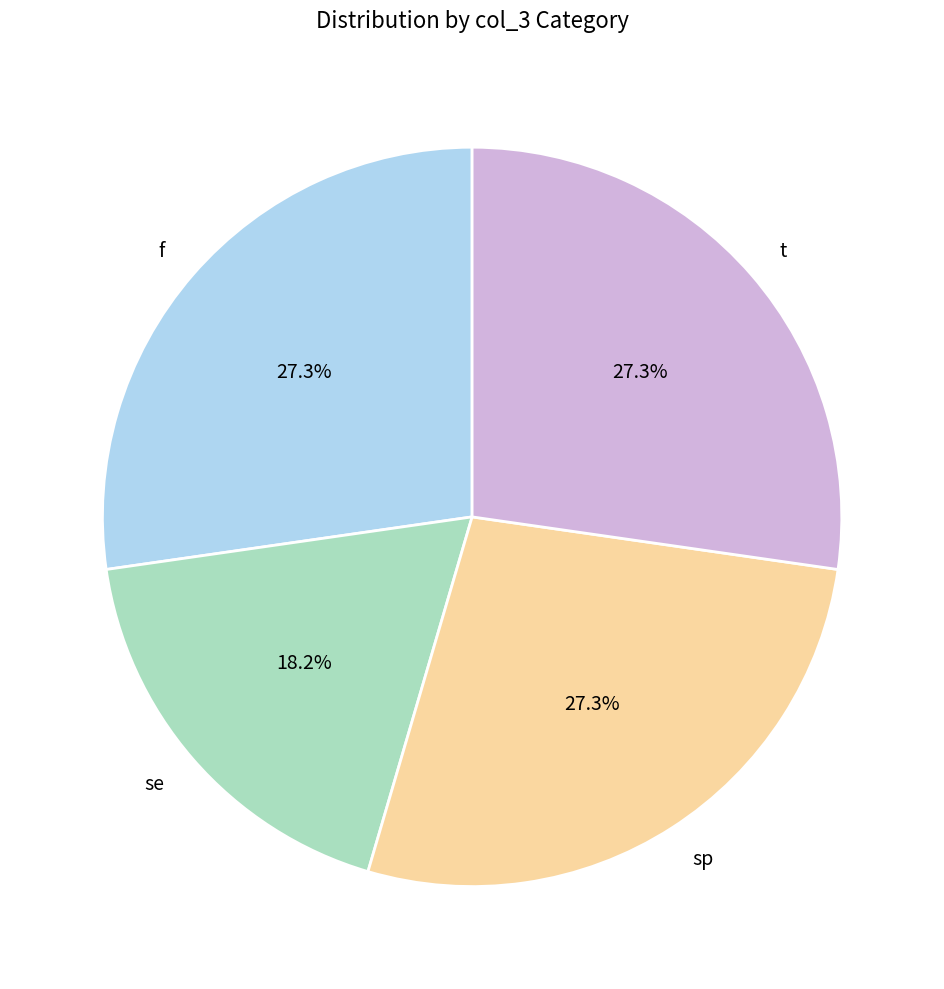

The se slice represents 18% of the pie. True or false?

True